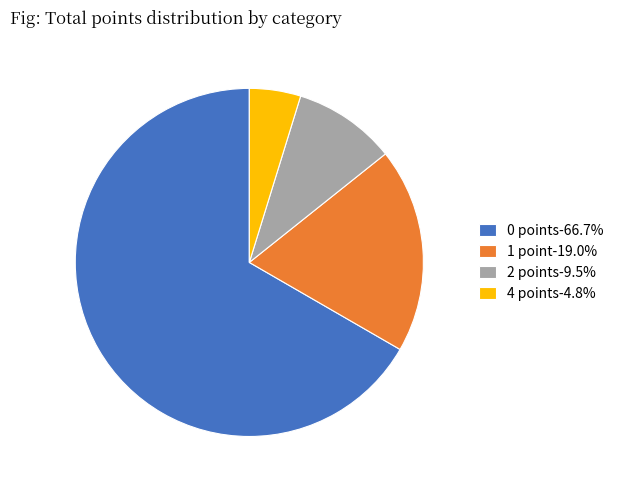

How many segments does this pie chart have?

4